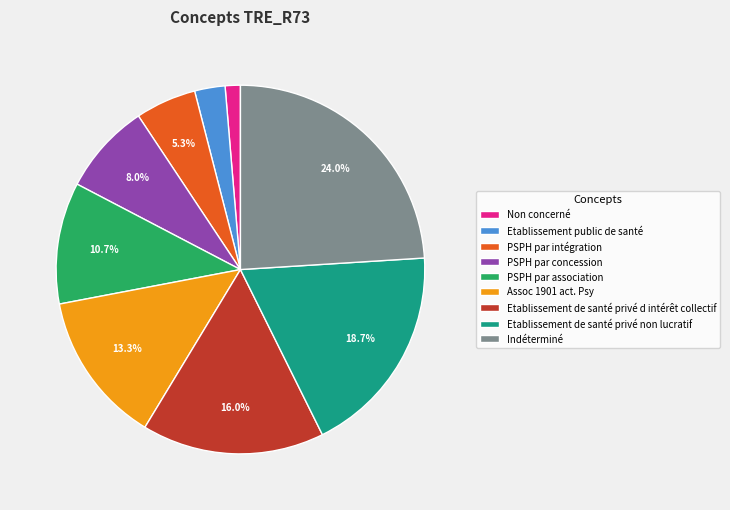

What percentage do Indéterminé and Assoc 1901 act. Psy together represent?

37.3%